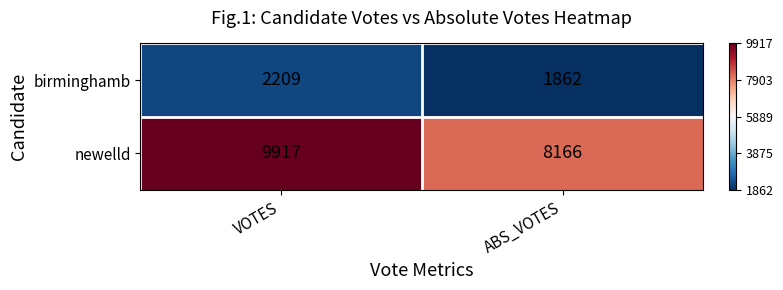

Which series has the largest total across all categories?

newelld